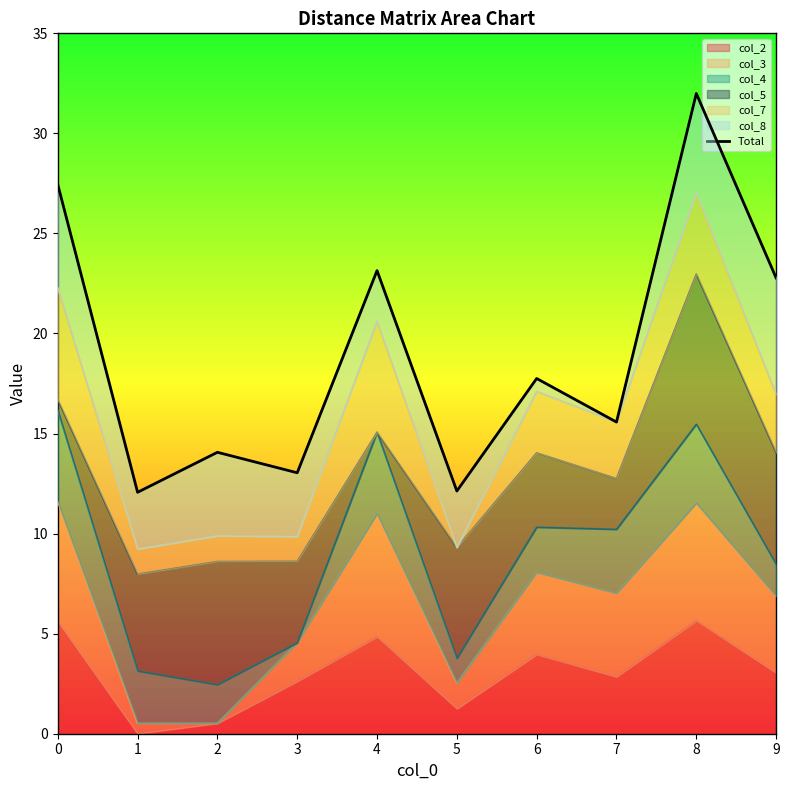

What is the sum of all values?

190.0